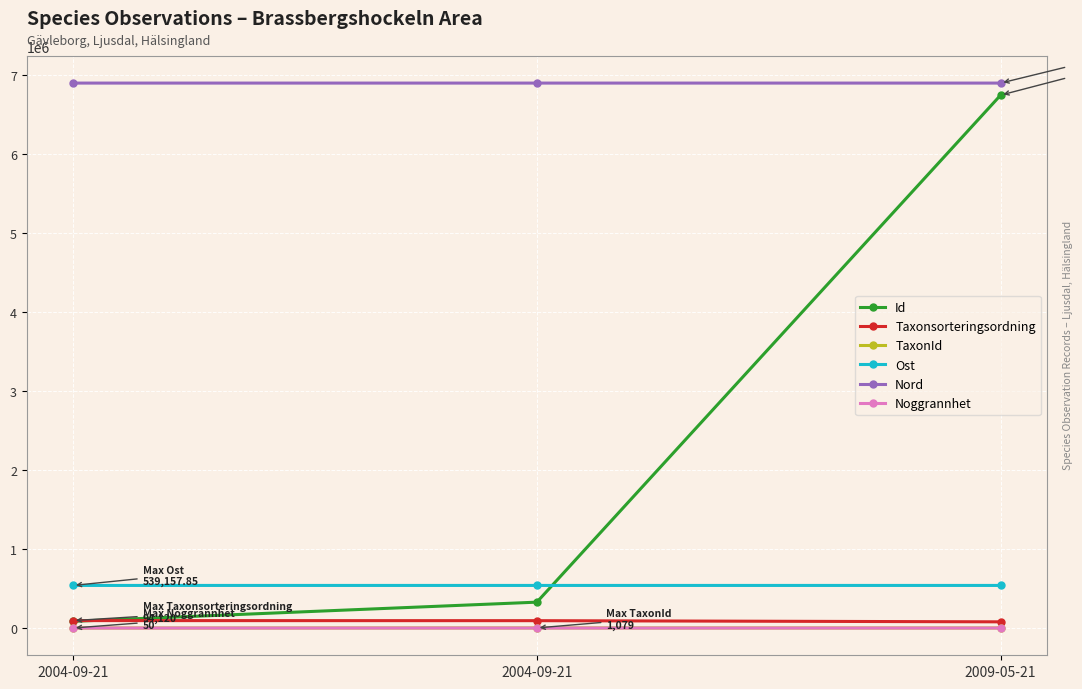

At which label is Noggrannhet closest to 30?

2004-09-21